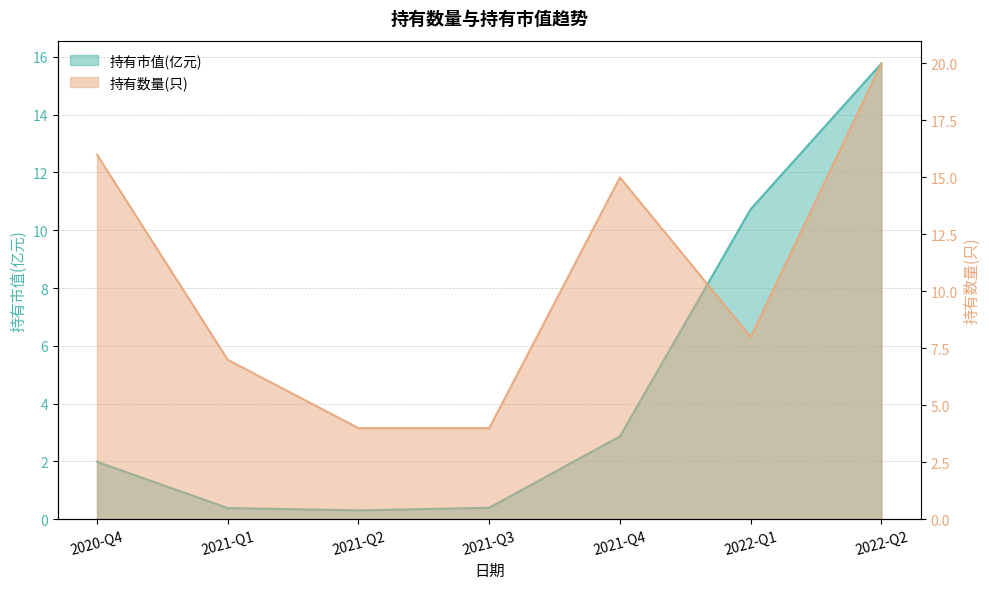

What is the value of the 持有数量(只) point at the 7th from the left?

20.0